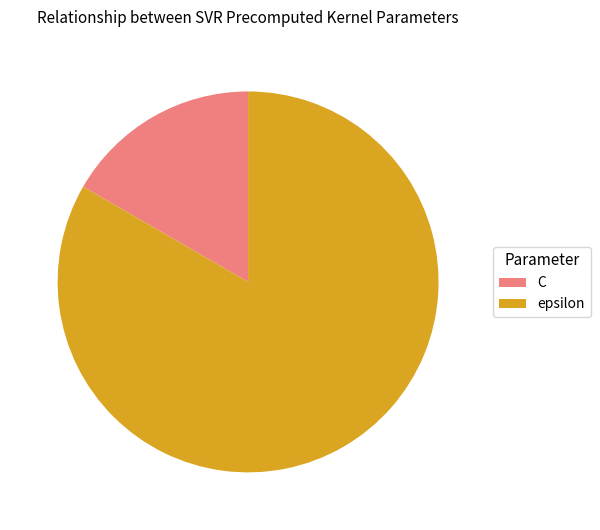

Which has a higher value, C or epsilon?

epsilon